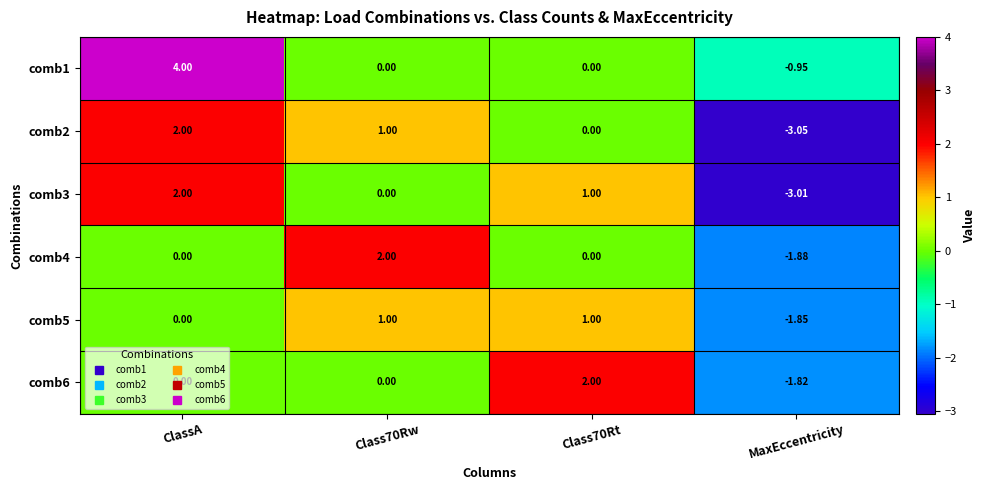

Where does the comb1 series first go above 0?

ClassA